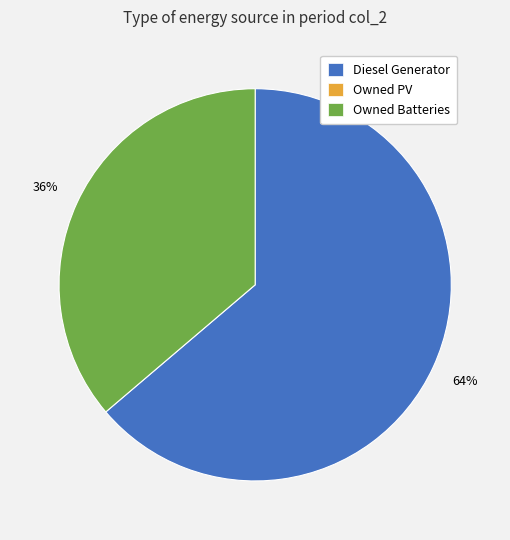

Is there a majority slice in this chart?

Yes